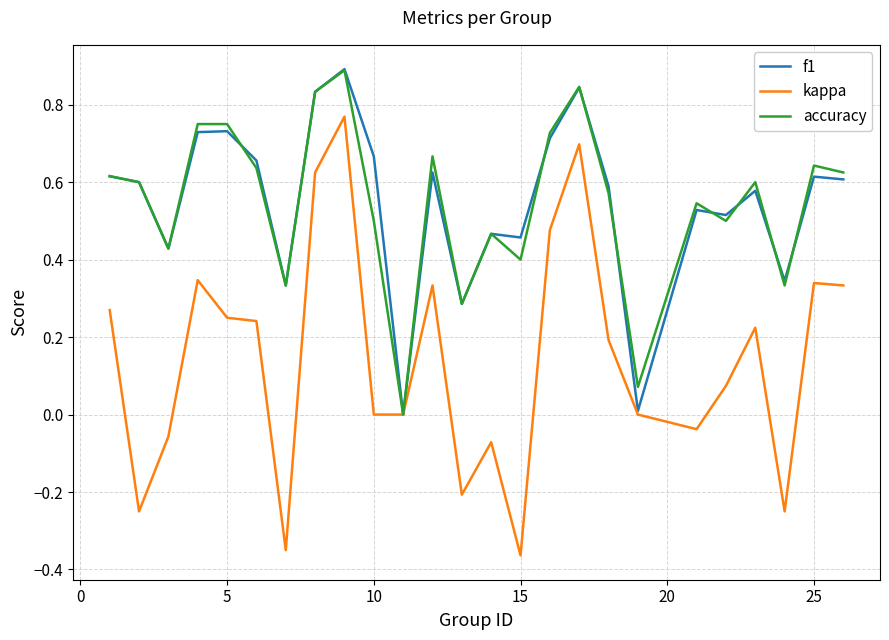

What is the sum of all kappa values?

3.6